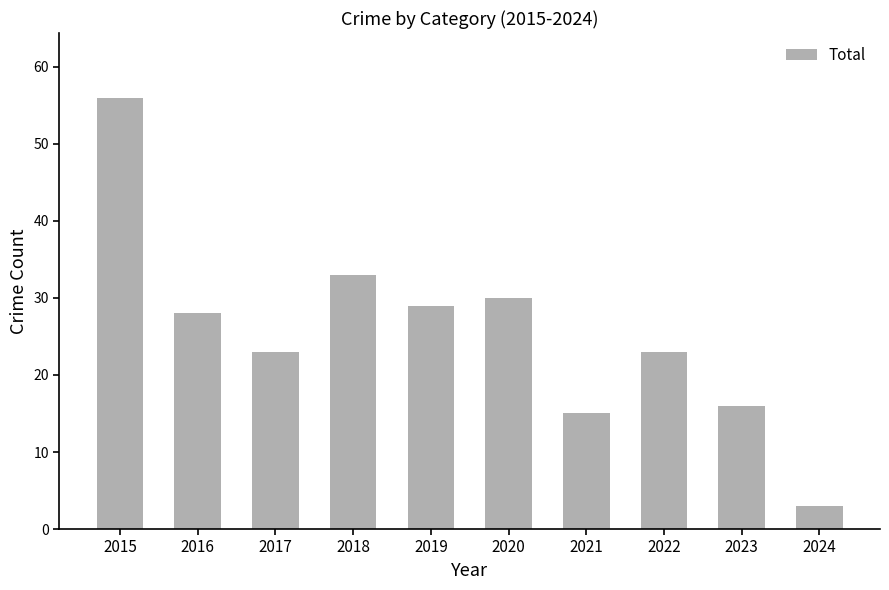

What is the change in value from 2016 to 2024?

-25